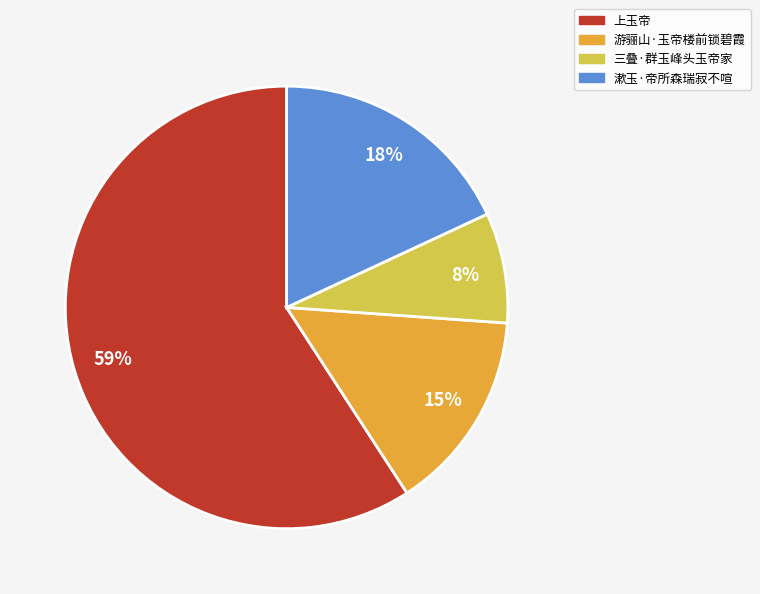

To the nearest percent, what is the difference between the 漱玉·帝所森瑞寂不喧 and 上玉帝 slice percentages?

41%